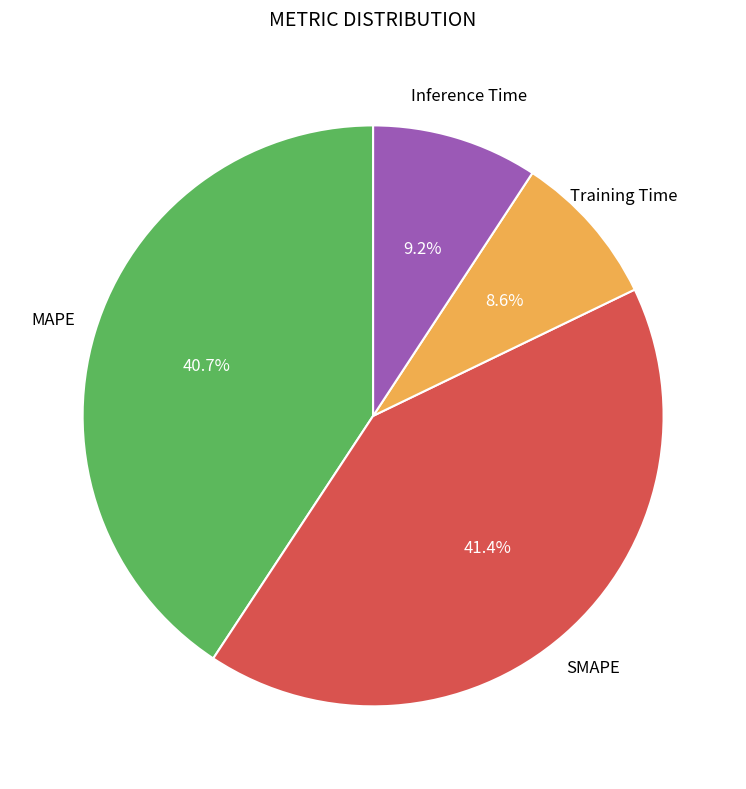

Is there any slice that represents more than half of the pie?

No